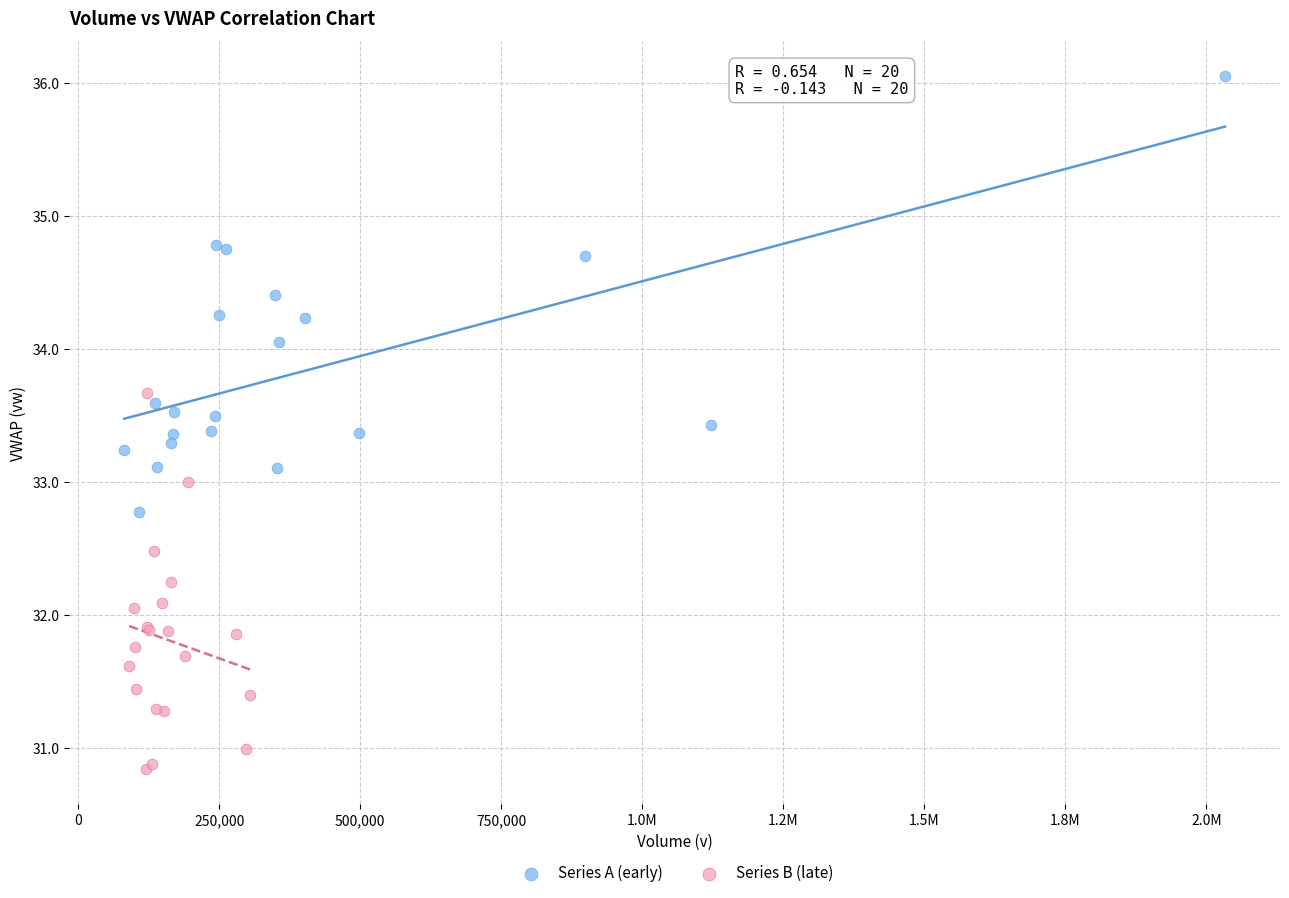

Which series has the widest spread of Y values?

Series A (early)